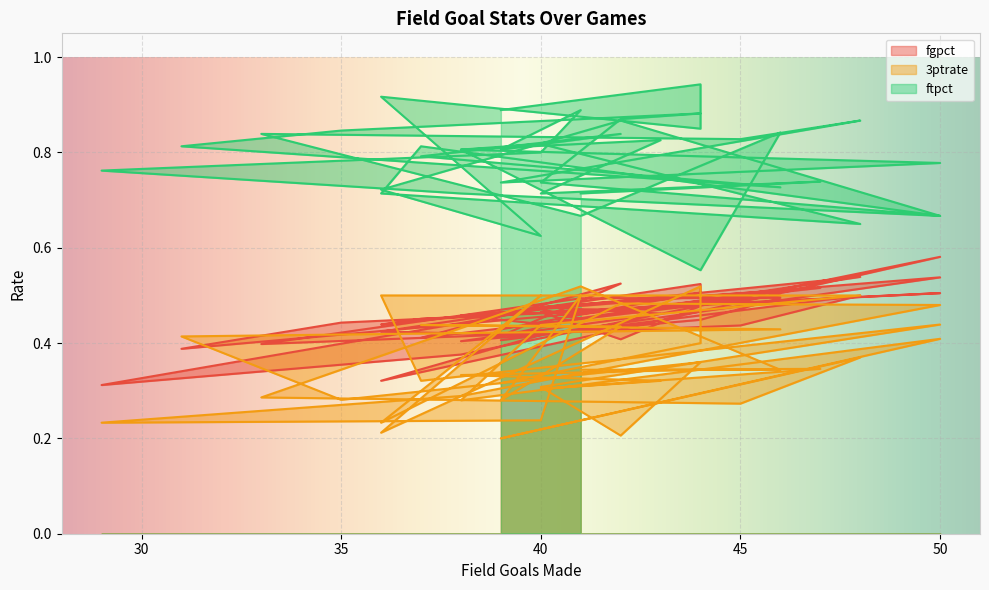

What is the label of the 8th point from the right?

41